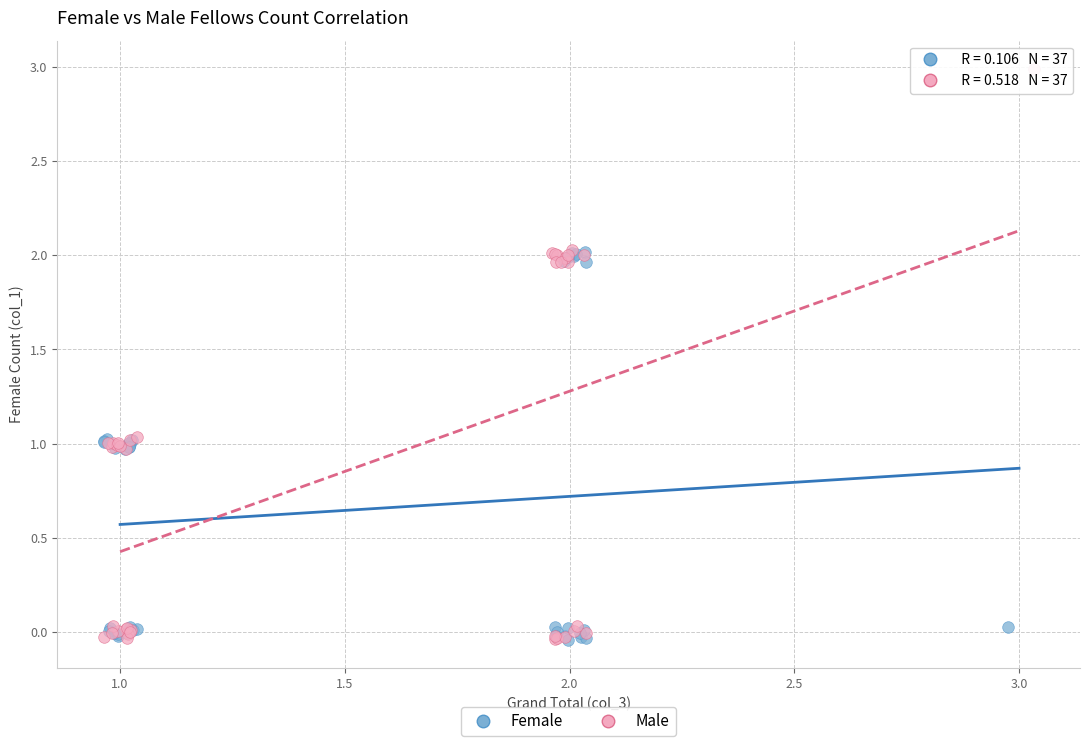

Which series contains the highest Y value?

Male